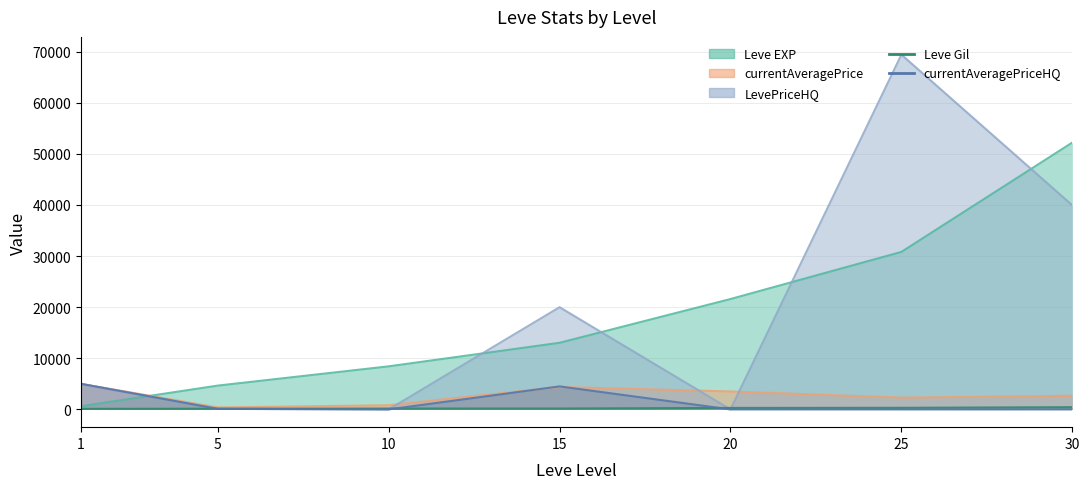

Which series ends up on top after the final intersection of currentAveragePriceHQ and Leve Gil?

Leve Gil